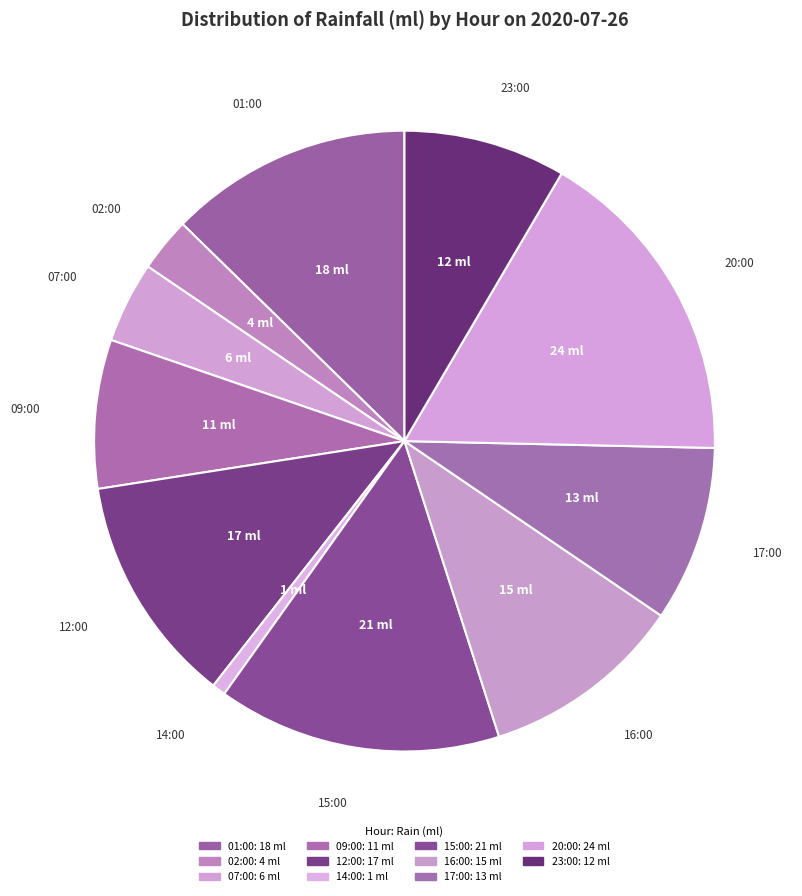

Which category has the smallest portion of the pie?

14:00